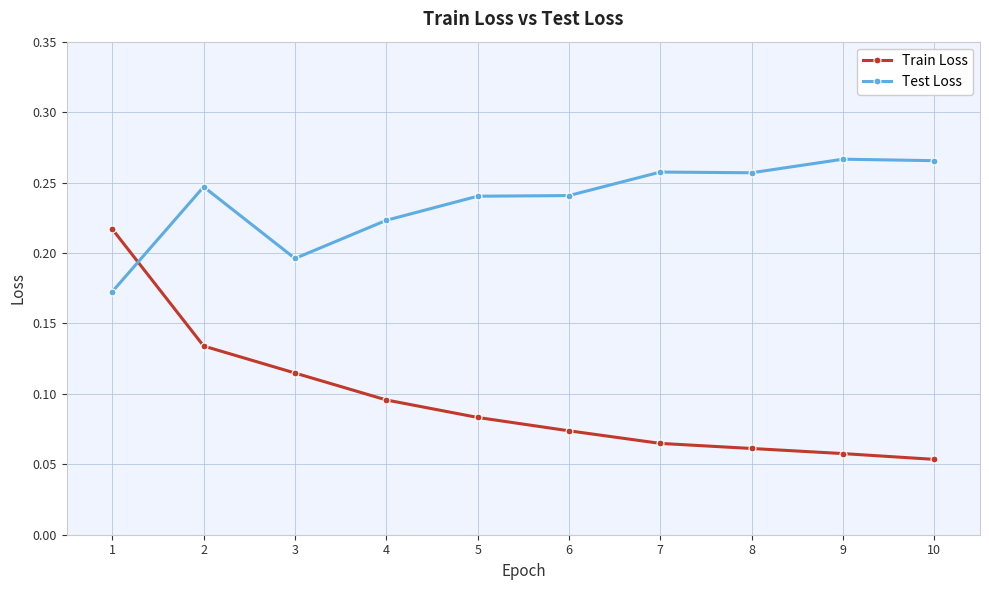

Is it true that Test Loss equals 0.1 at 5?

False